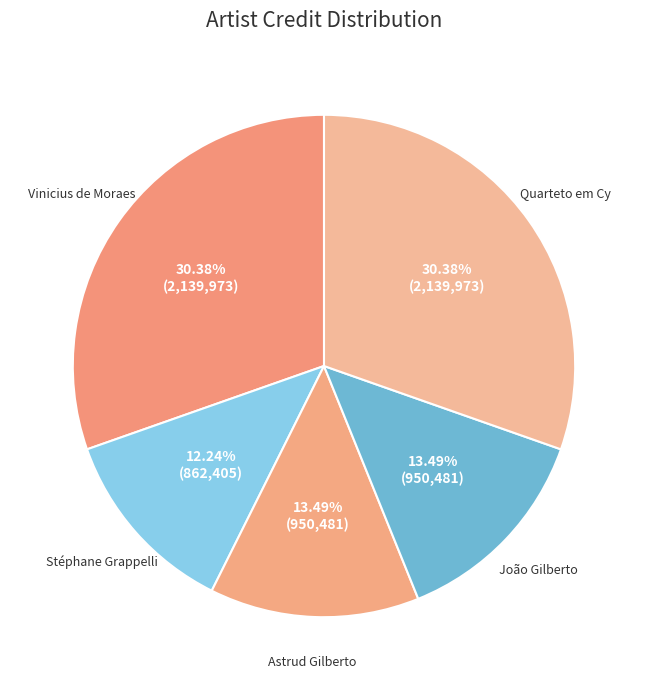

What percentage is the Stéphane Grappelli slice, to the nearest percent?

12%